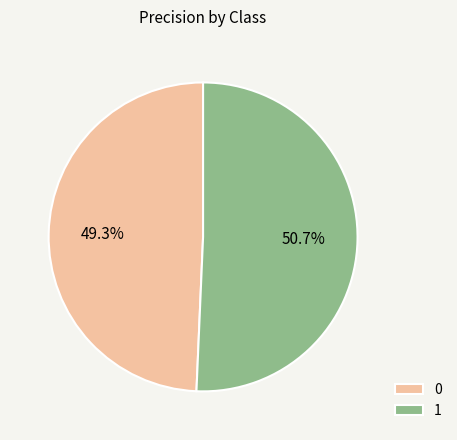

Which has a higher value, 1 or 0?

1